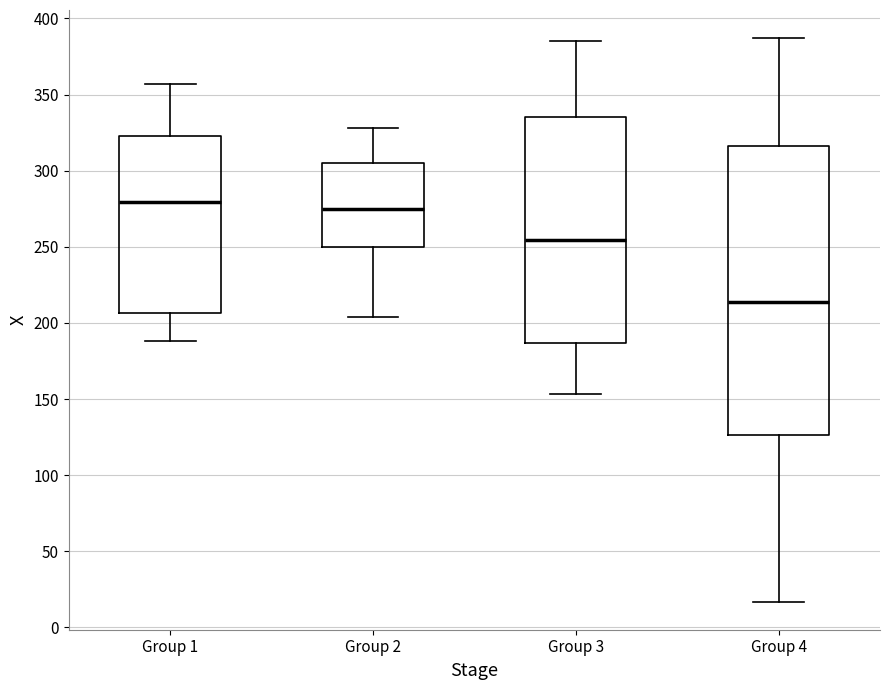

Which box is the tallest, from its lower edge to its upper edge?

Group 4